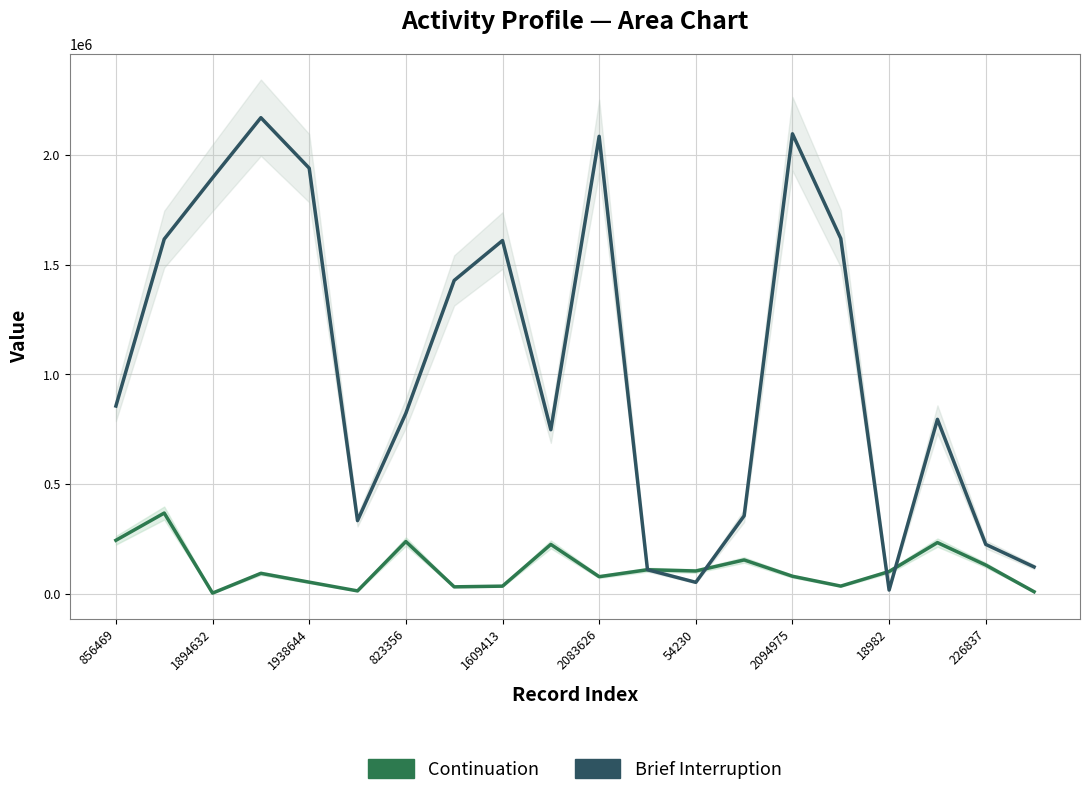

True or false: Brief Interruption and Continuation cross at least once.

True